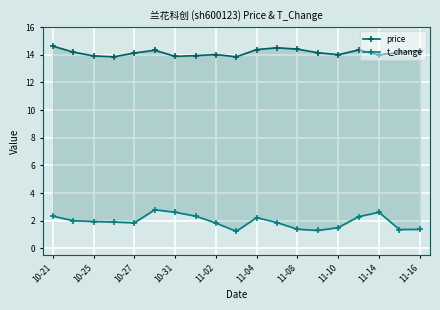

True or false: t_change and price cross at least once.

False